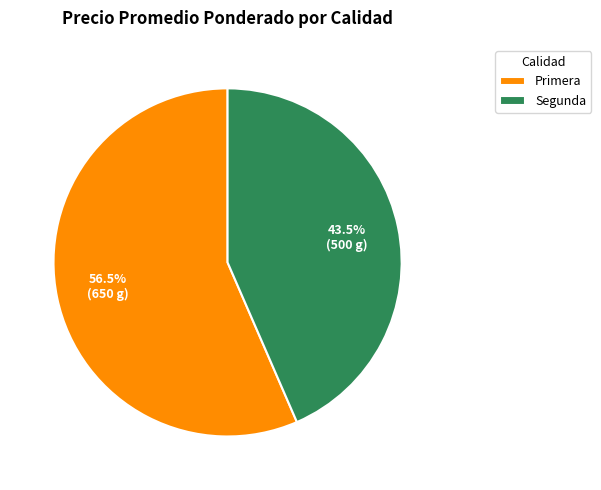

How many segments does this pie chart have?

2